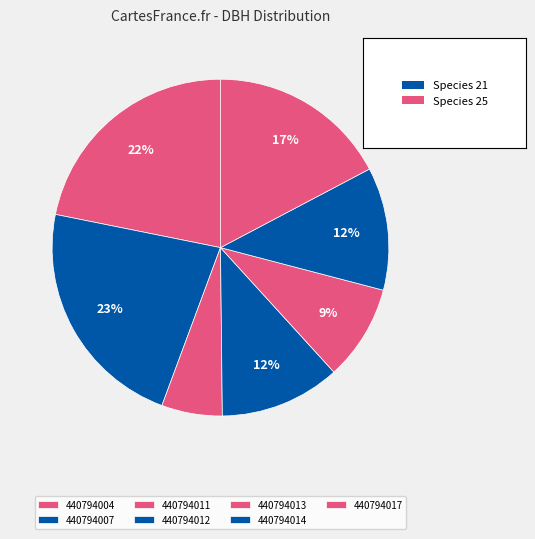

To the nearest percent, what percentage of the pie is 440794013?

9%